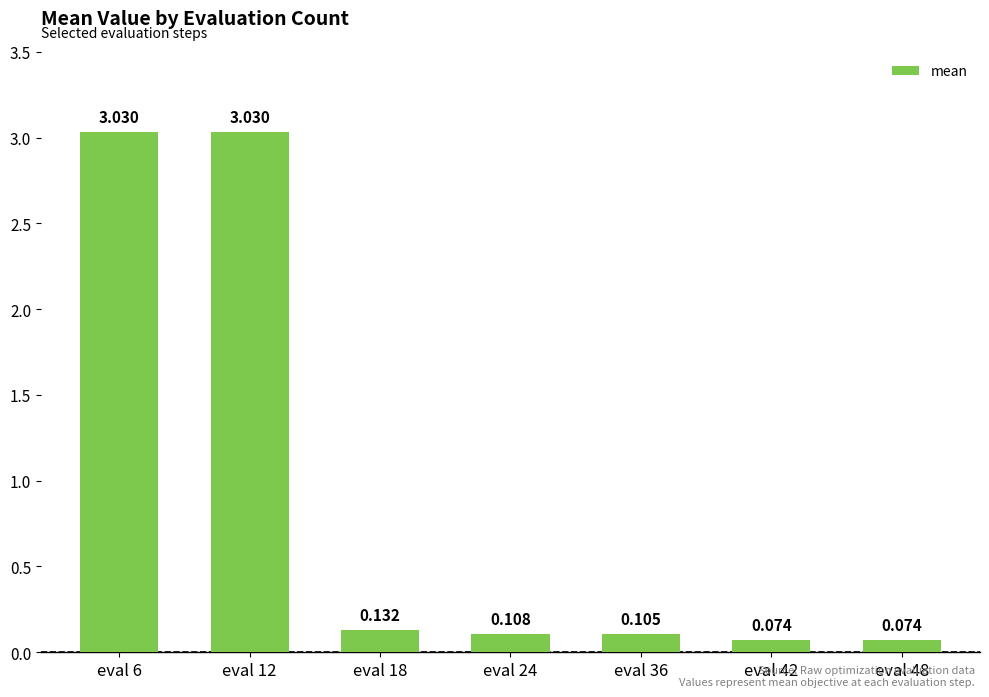

How many bars are there in total?

7